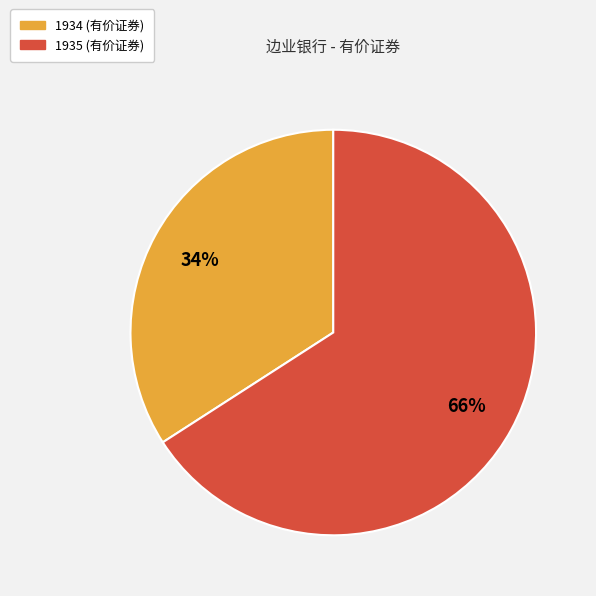

Is the sum of 1935 and 1934 greater than half?

Yes